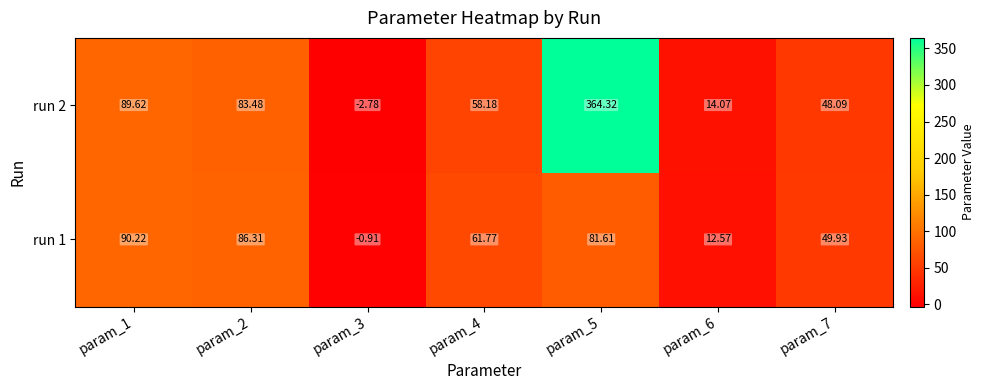

Is the value of run 1 at param_7 greater than the value of run 2 at param_5?

No